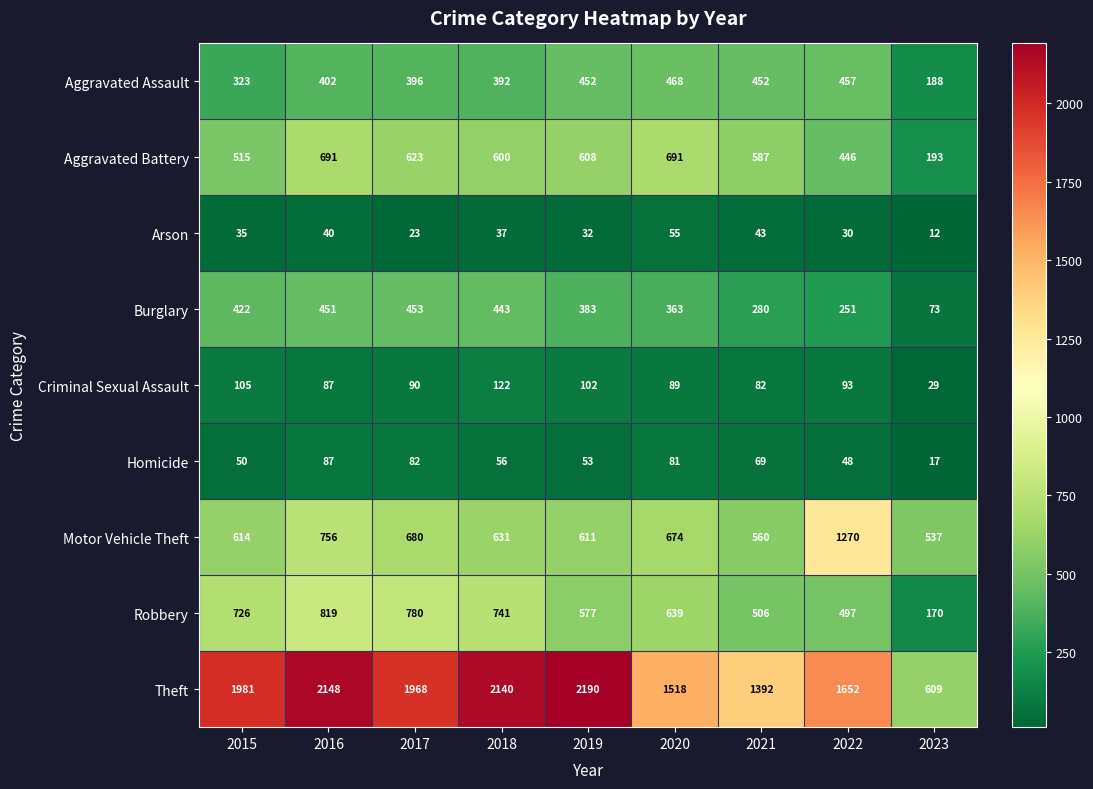

Which series has the largest total across all categories?

Theft